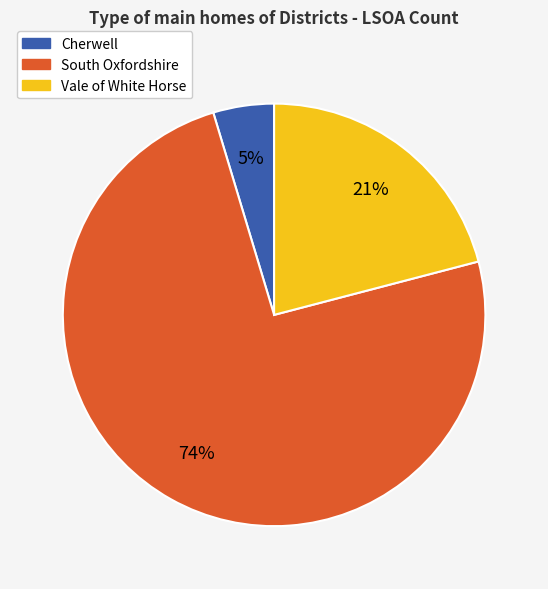

Do South Oxfordshire and Vale of White Horse together represent more than half of the pie?

Yes